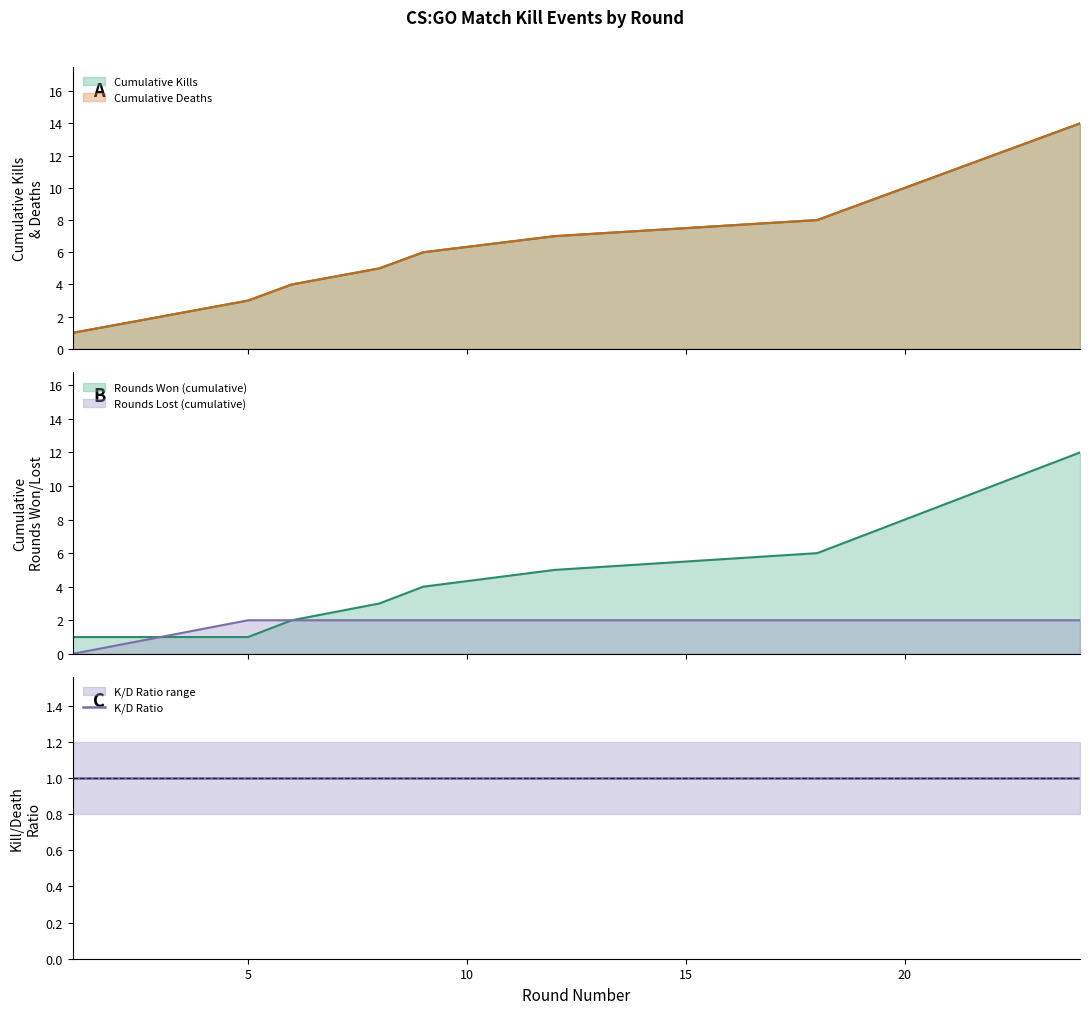

True or false: Cumulative Kills has a value of 4 at 6.

True